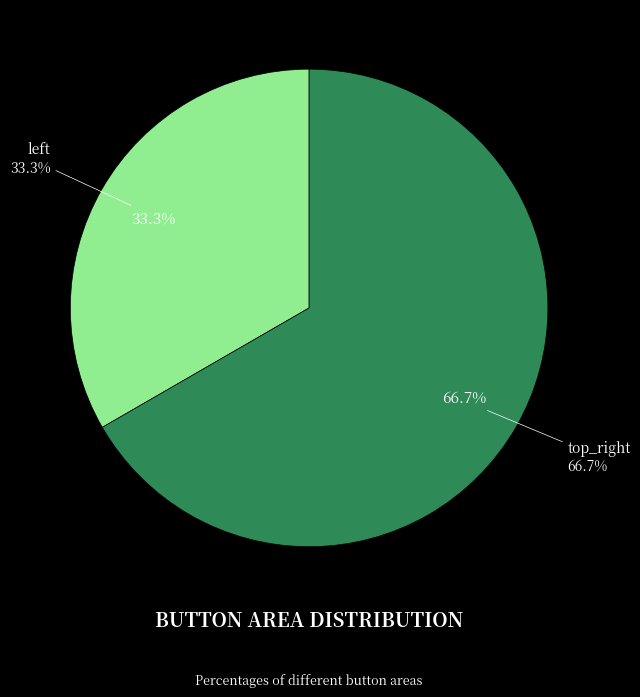

What is the majority slice?

top_right